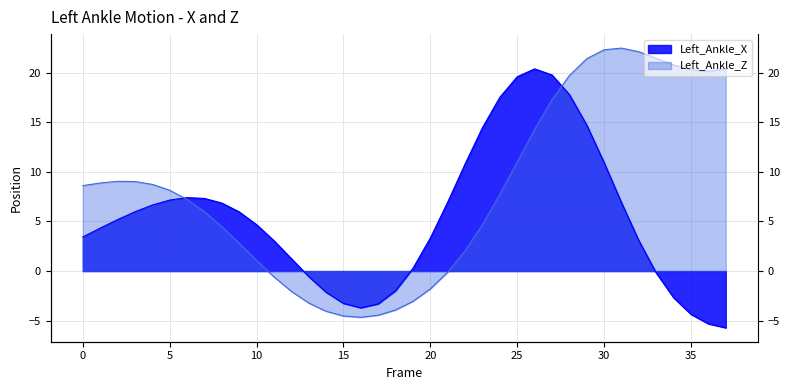

Which series changed the most between 21 and 35?

Left_Ankle_Z